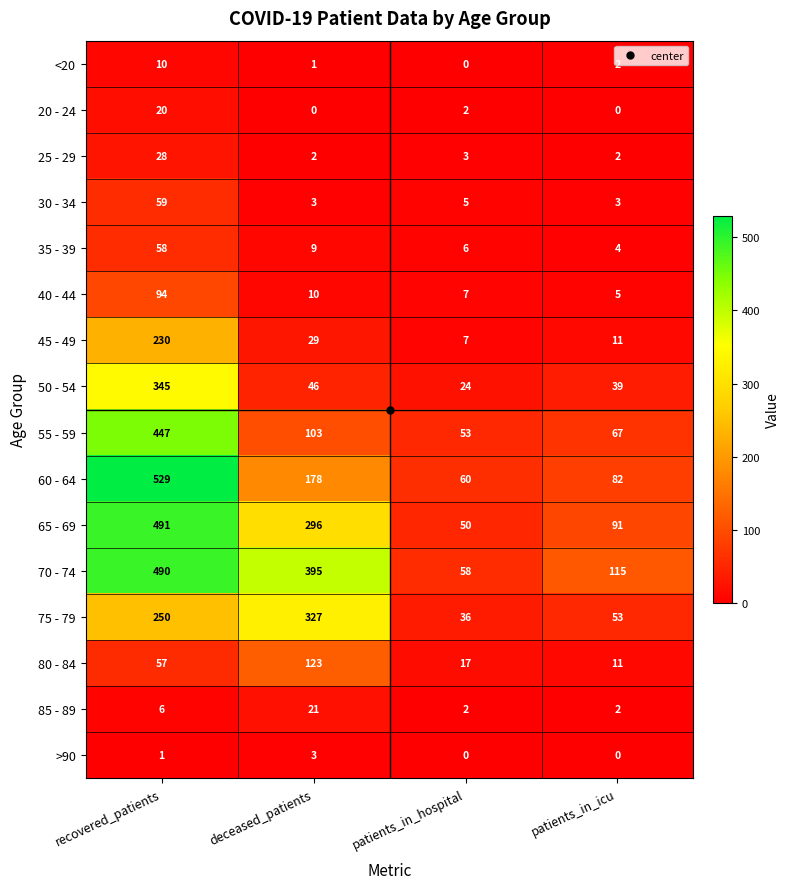

The value of 60 - 64 at patients_in_hospital is 60. True or false?

True